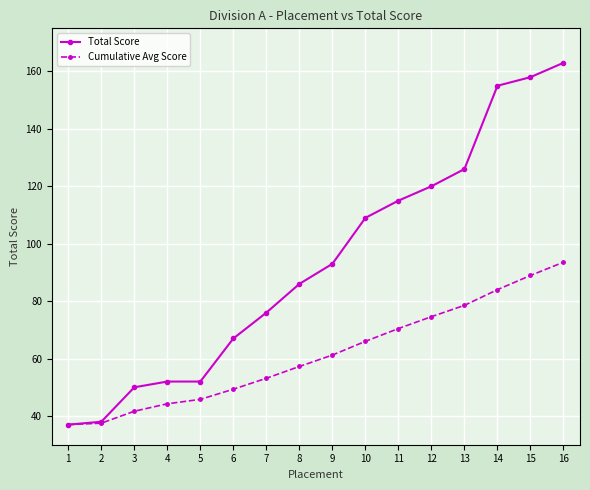

What is the lowest value of the Cumulative Avg Score series?

37.0